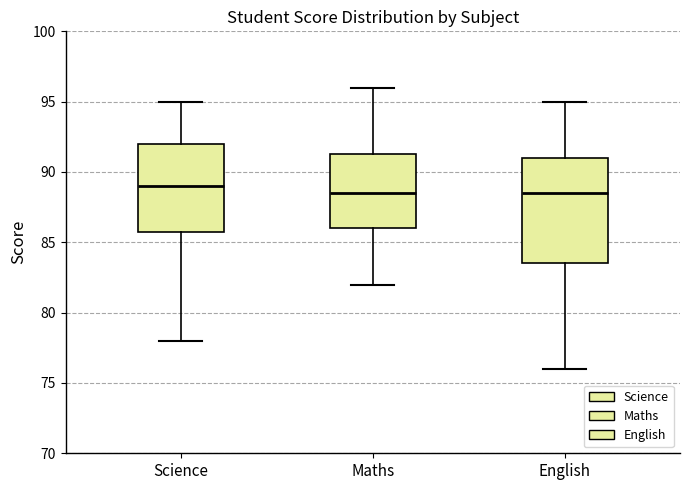

Reading left to right, read every box against the y-axis: the position of its median line, the range the box covers, and the ends of its whiskers. The values are not printed on the chart, so give them approximately, as read against the axis.

Science: median 89.0, box 86.0 to 92.0, whiskers 78.0 to 95.0
Maths: median 88.5, box 86.0 to 91.5, whiskers 82.0 to 96.0
English: median 88.5, box 83.5 to 91.0, whiskers 76.0 to 95.0